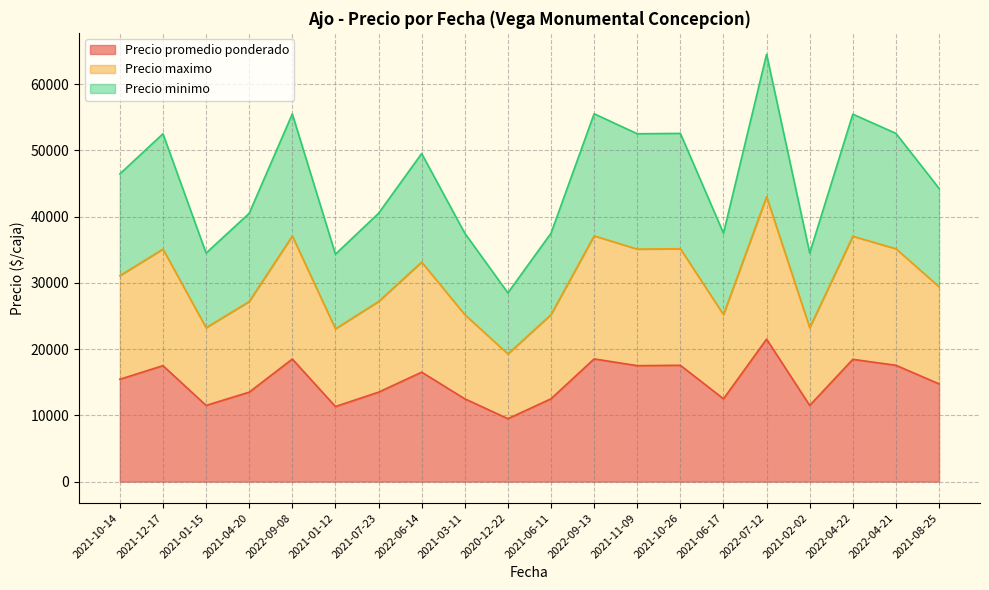

What position from the right is 2021-06-17?

6